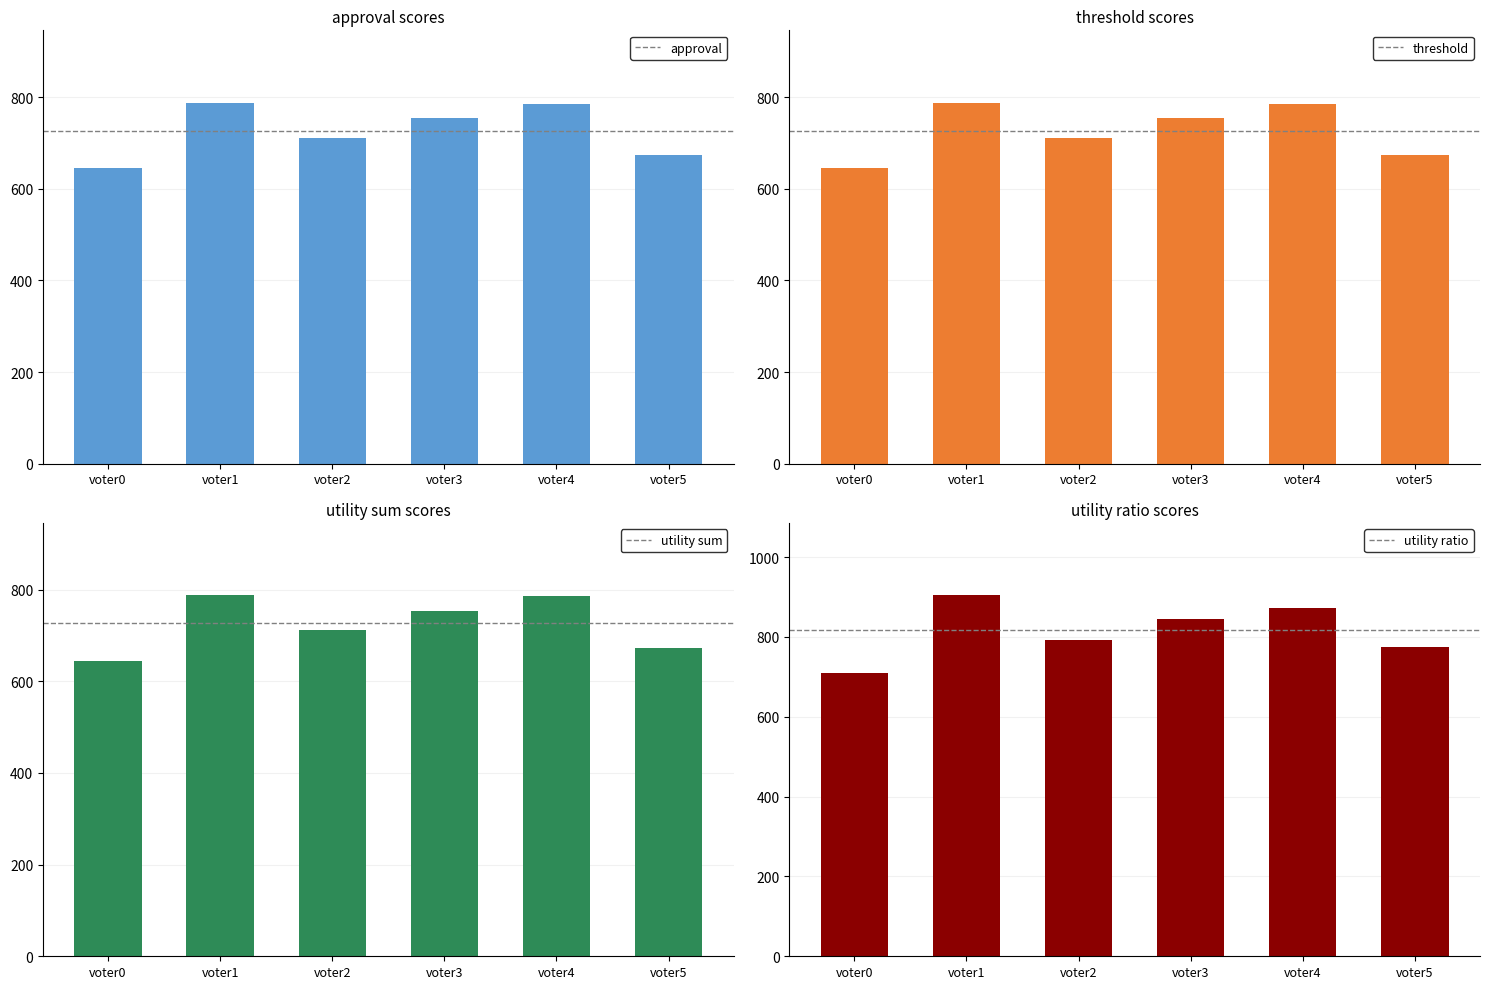

How many data points in utility ratio are above 846?

2